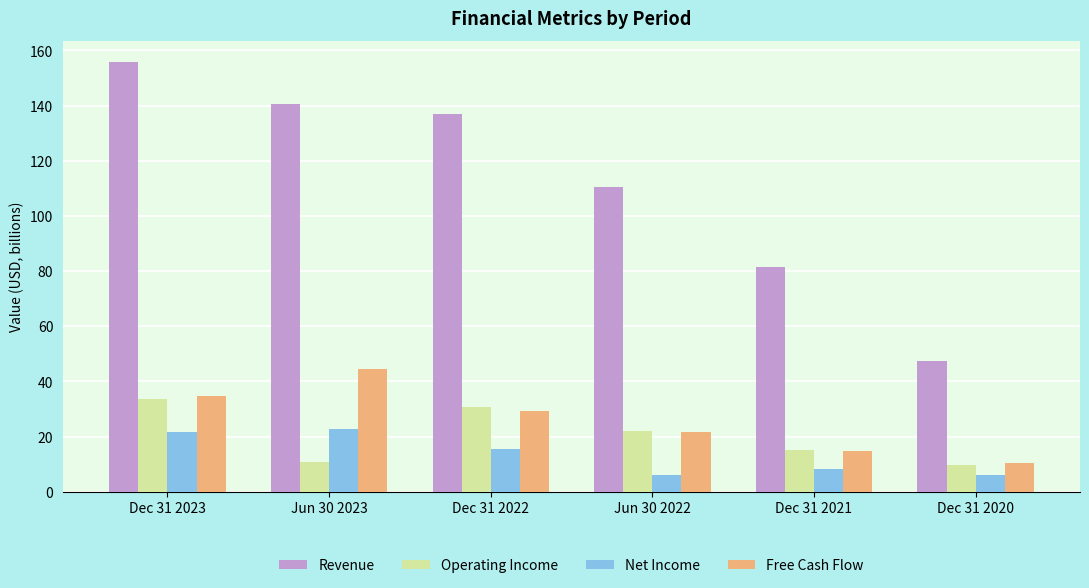

What is the difference between the maximum and minimum values in the Free Cash Flow series?

34.3